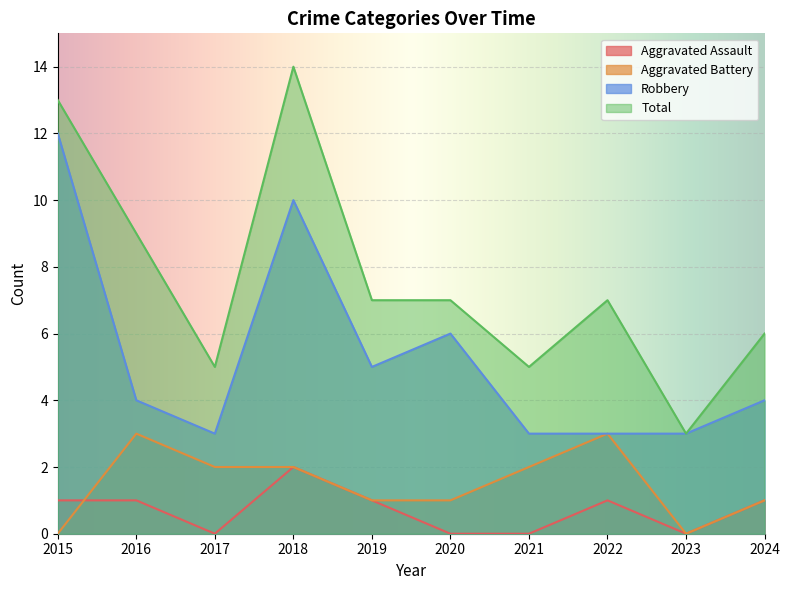

Rank the series by their maximum value, from lowest to highest.

Aggravated Assault, Aggravated Battery, Robbery, Total